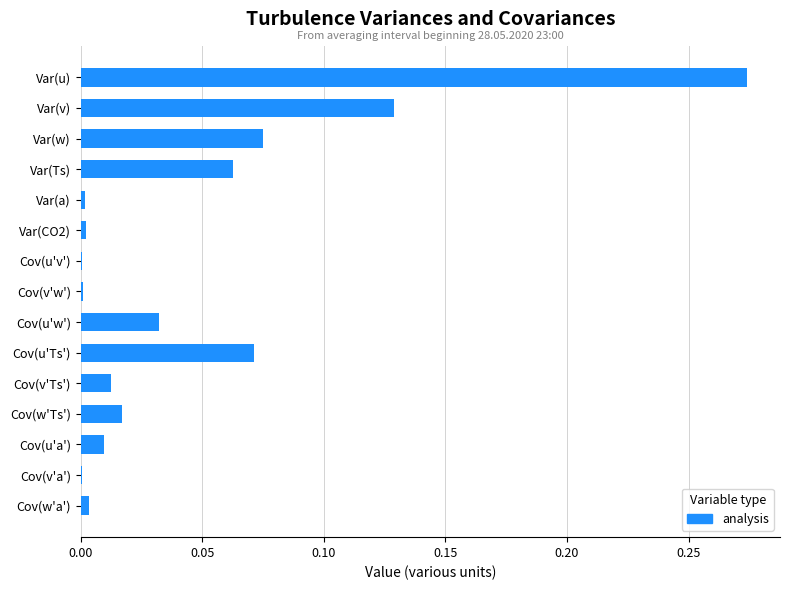

Which category has the highest value across all series?

Var(u)